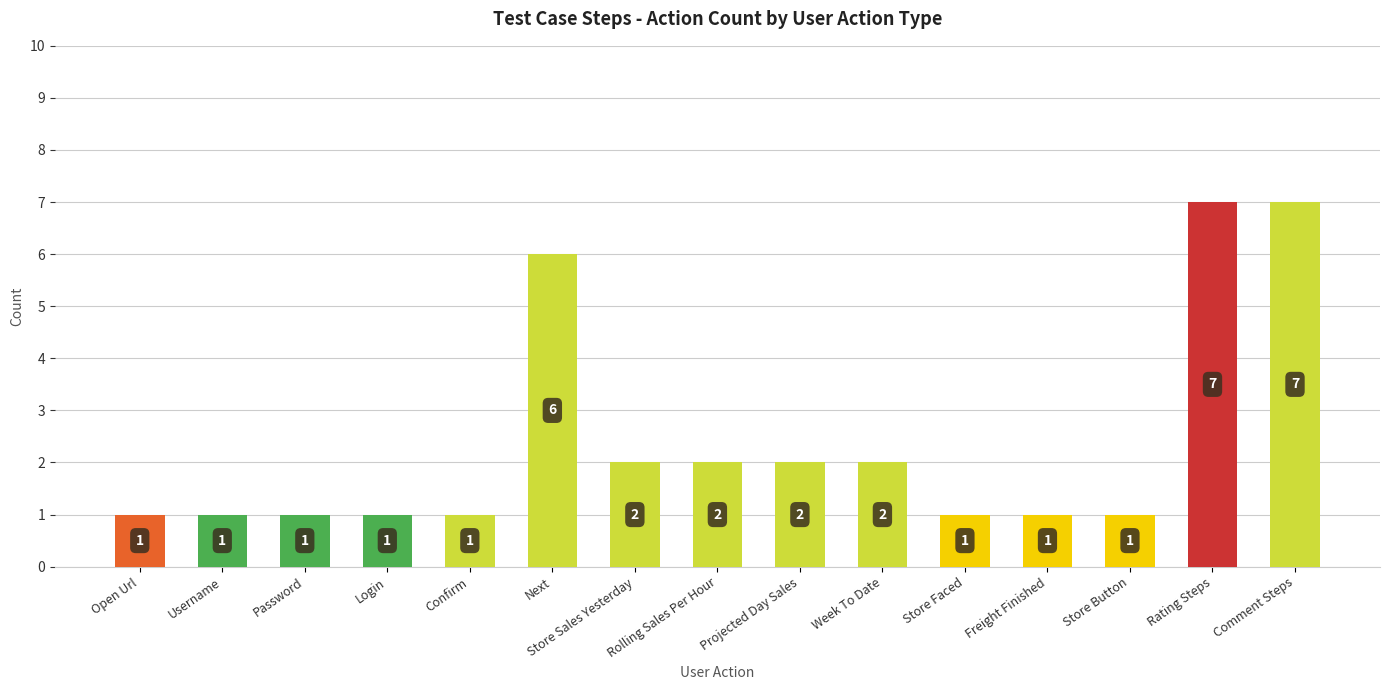

What is the difference between the maximum and minimum values?

6